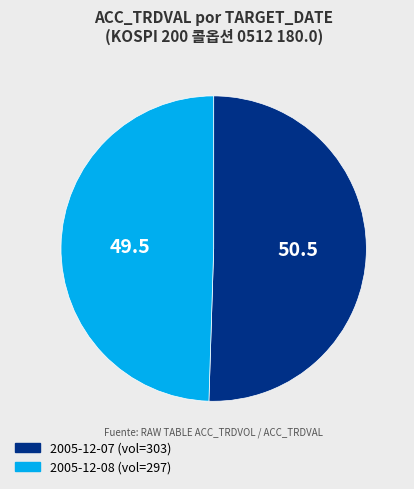

Count the number of slices in the pie.

2